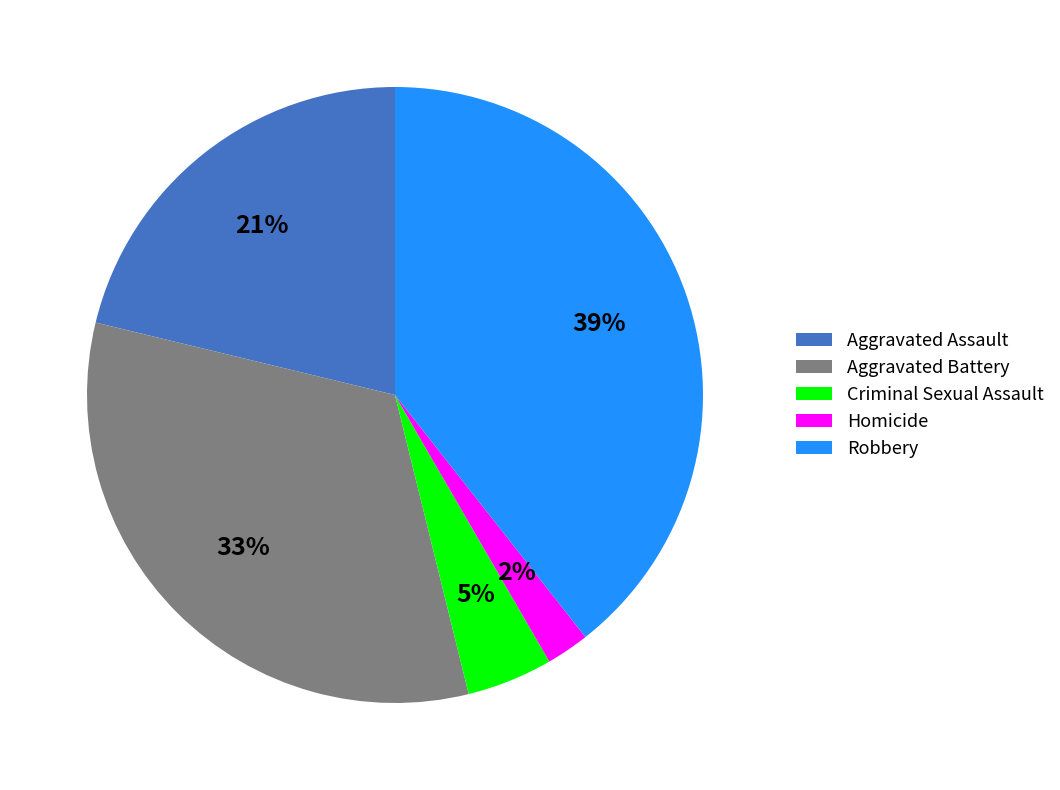

What is the smallest slice in the pie chart?

Homicide